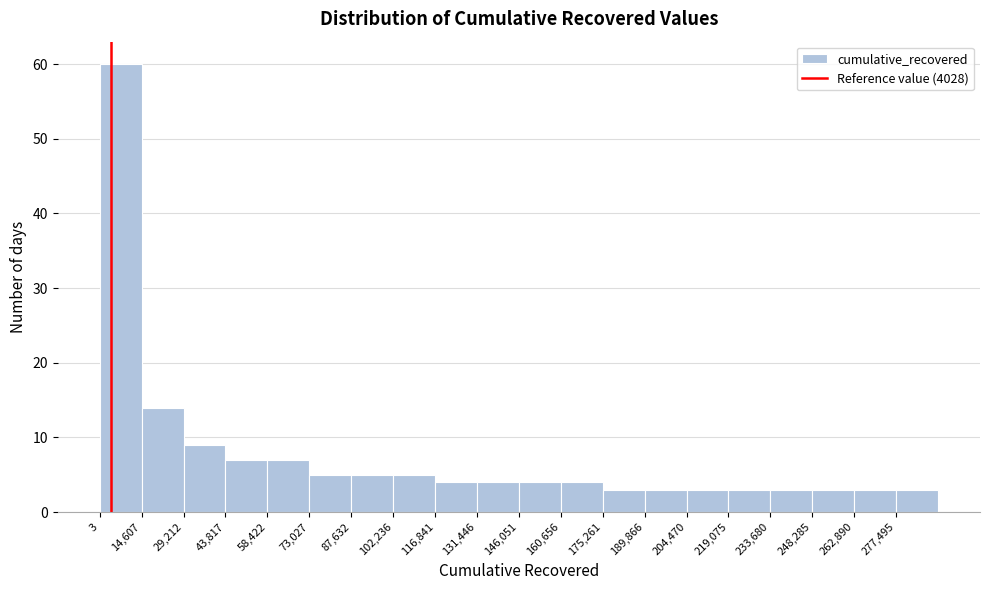

Reading left to right, list every bar in this chart as the range it spans on the x-axis followed by its height. Neither the bar edges nor the heights are printed on the chart, so give them approximately, as read against the axes.

0 to 14000: 60
14000 to 30000: 14
30000 to 44000: 9
44000 to 58000: 7
58000 to 74000: 7
74000 to 88000: 5
88000 to 102000: 5
102000 to 116000: 5
116000 to 132000: 4
132000 to 146000: 4
146000 to 160000: 4
160000 to 176000: 4
176000 to 190000: 3
190000 to 204000: 3
204000 to 220000: 3
220000 to 234000: 3
234000 to 248000: 3
248000 to 262000: 3
262000 to 278000: 3
278000 to 292000: 3